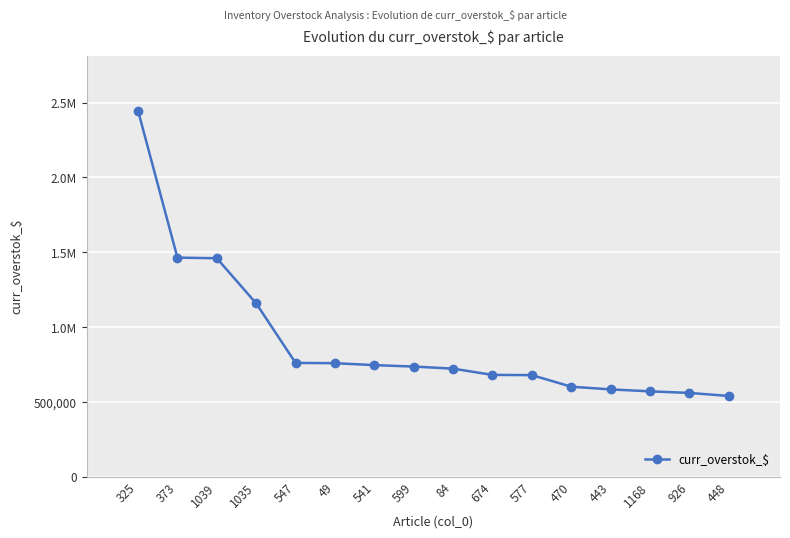

How many values are below 736248?

8